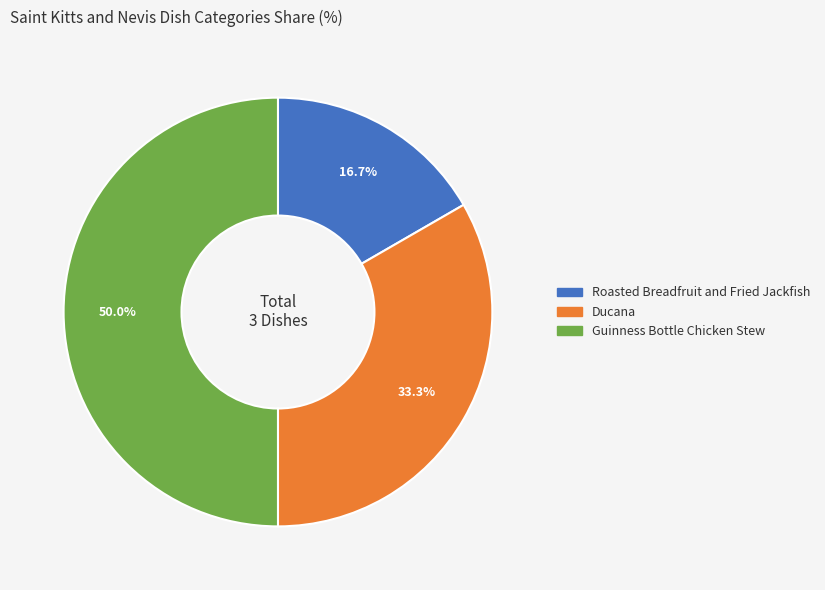

What percentage is NOT represented by Roasted Breadfruit and Fried Jackfish?

83.3%